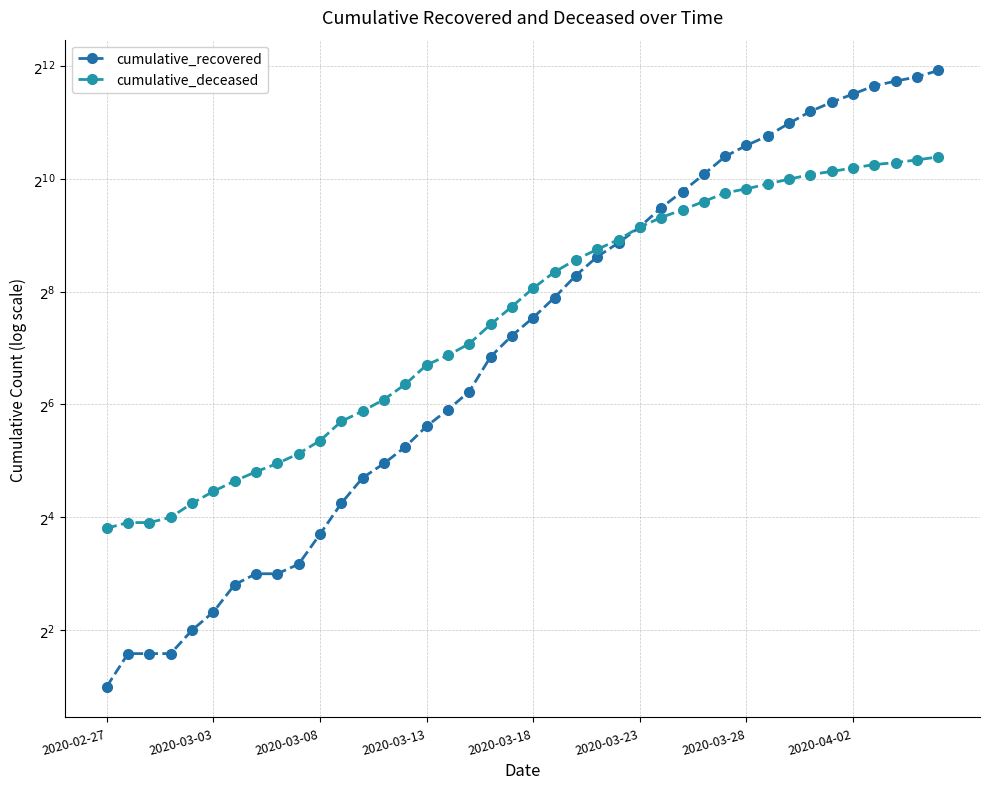

What is the average value of the cumulative_recovered series?

851